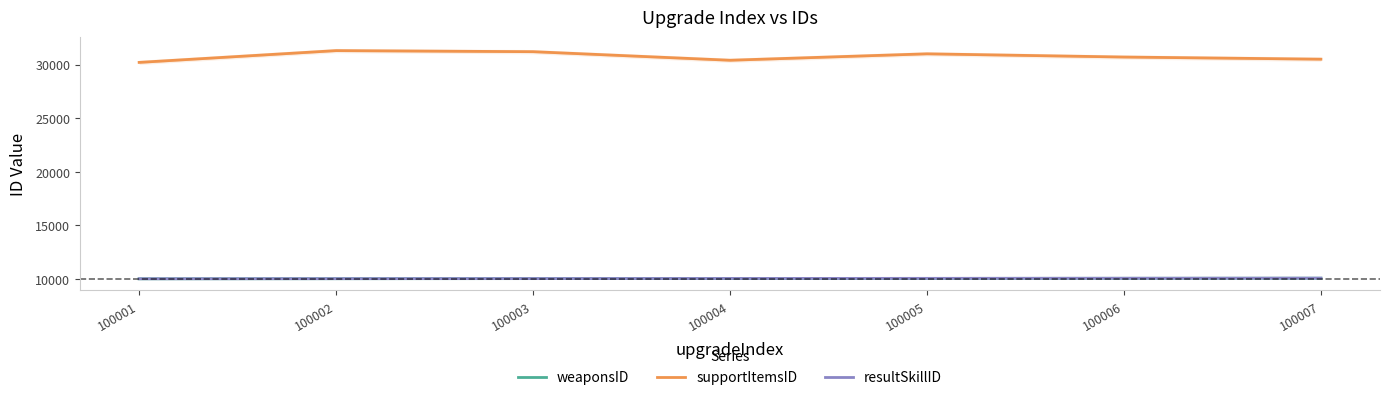

What is the greatest value displayed?

31301